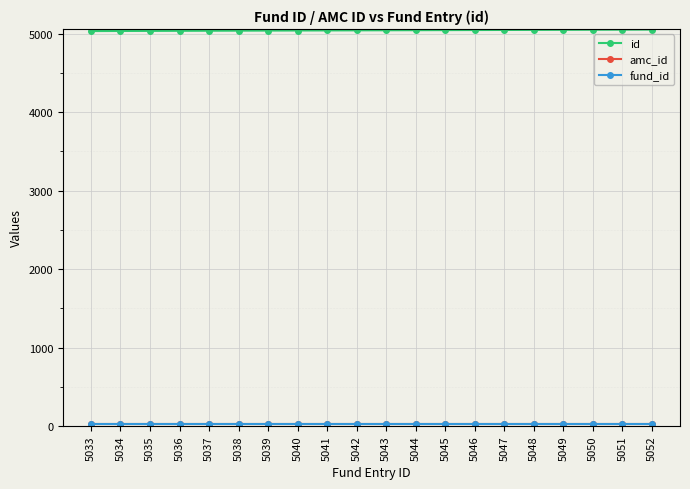

Is this an area chart (filled region under the line)?

No